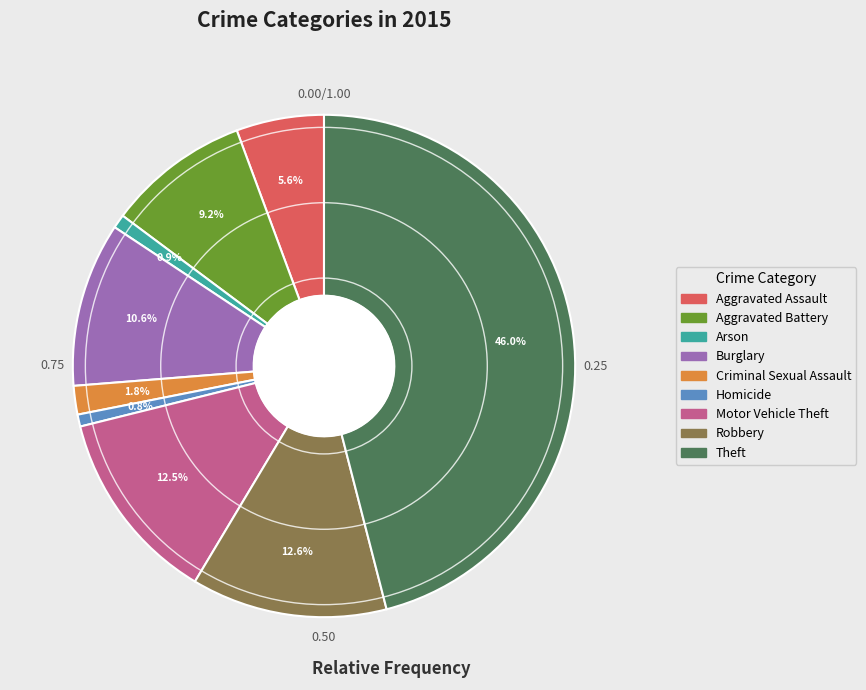

Which has a higher value, Aggravated Battery or Arson?

Aggravated Battery